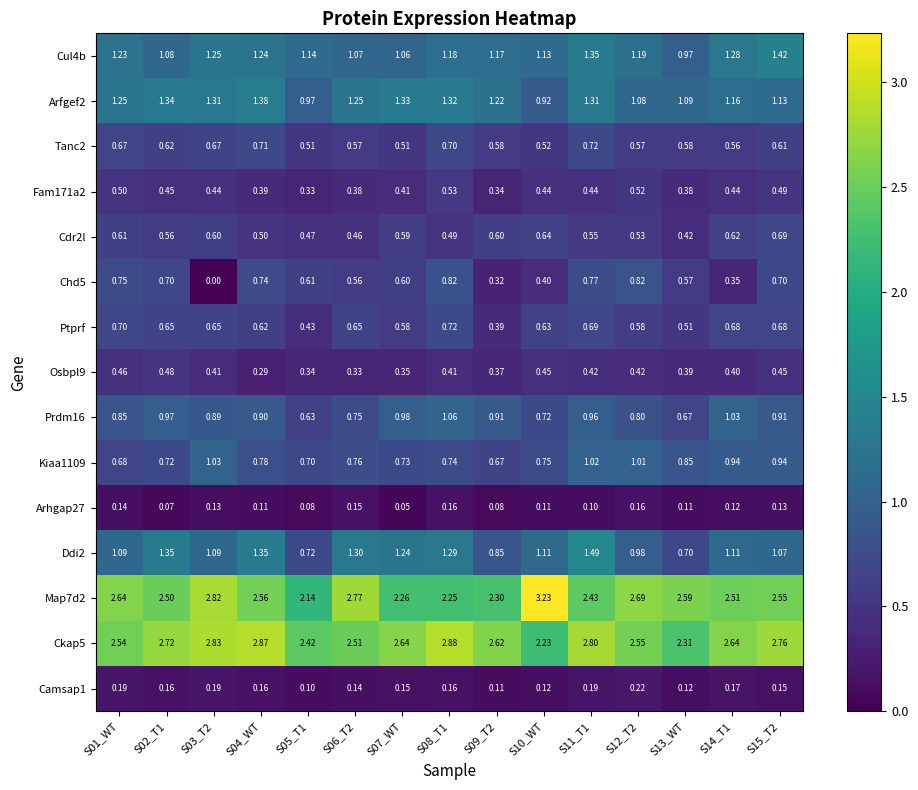

Is the value of Camsap1 at S02_T1 greater than the value of Osbpl9 at S15_T2?

No